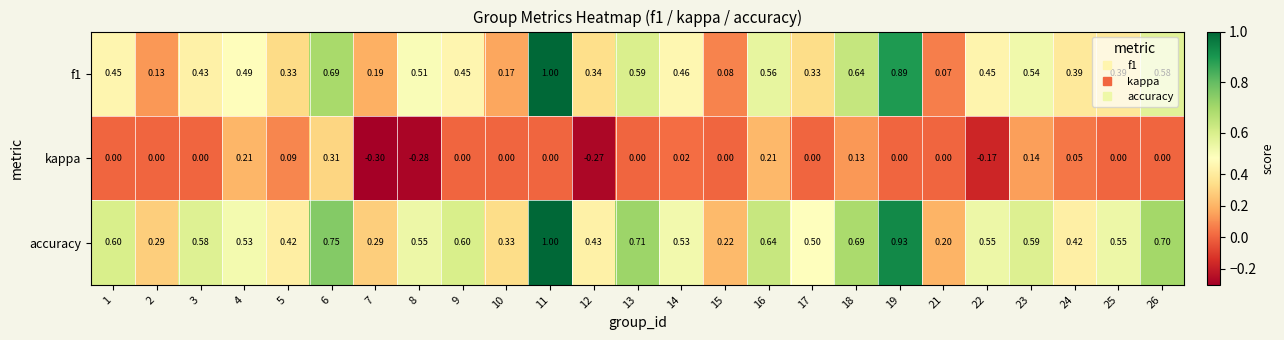

Between 13 and 24, which series saw the biggest shift?

accuracy